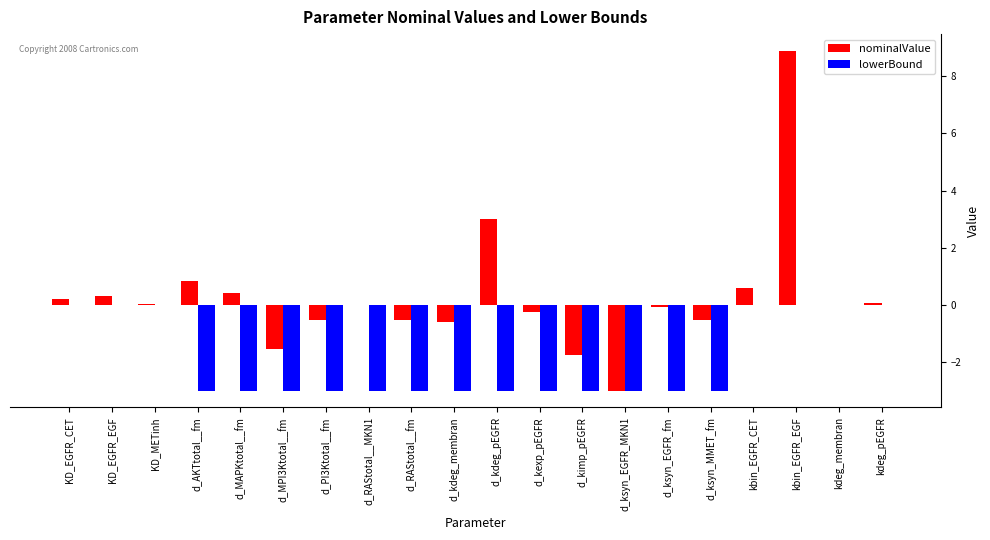

At which category is the sum across all series the highest?

kbin_EGFR_EGF